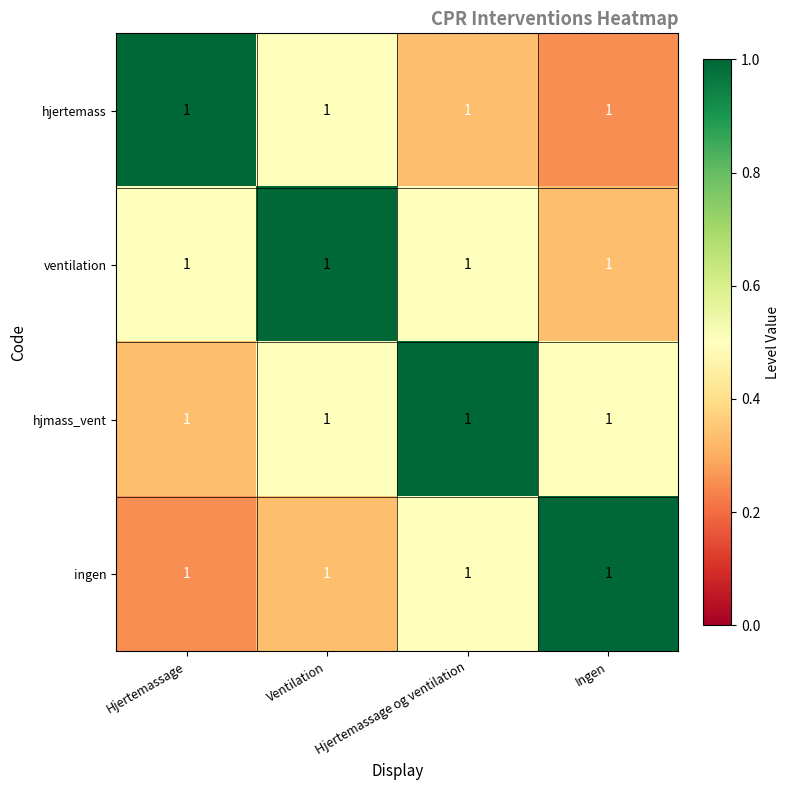

Between Hjertemassage og ventilation and Ingen, which series saw the biggest shift?

hjmass_vent